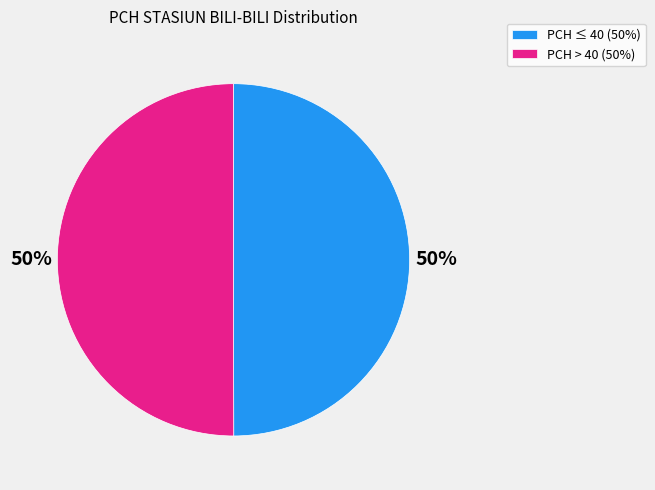

Count the number of slices in the pie.

2